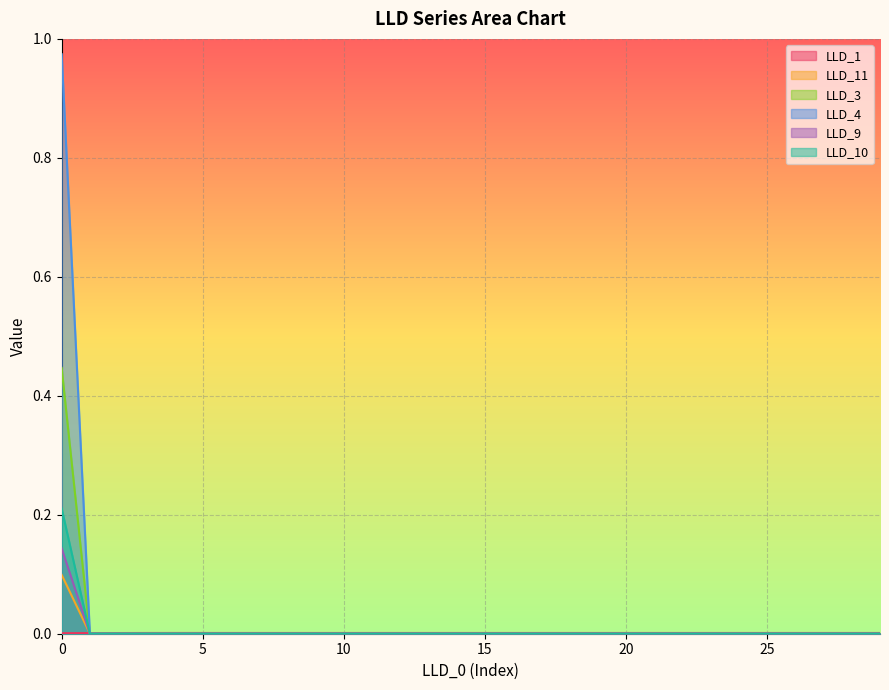

Does the chart display data point markers on the line(s)?

No